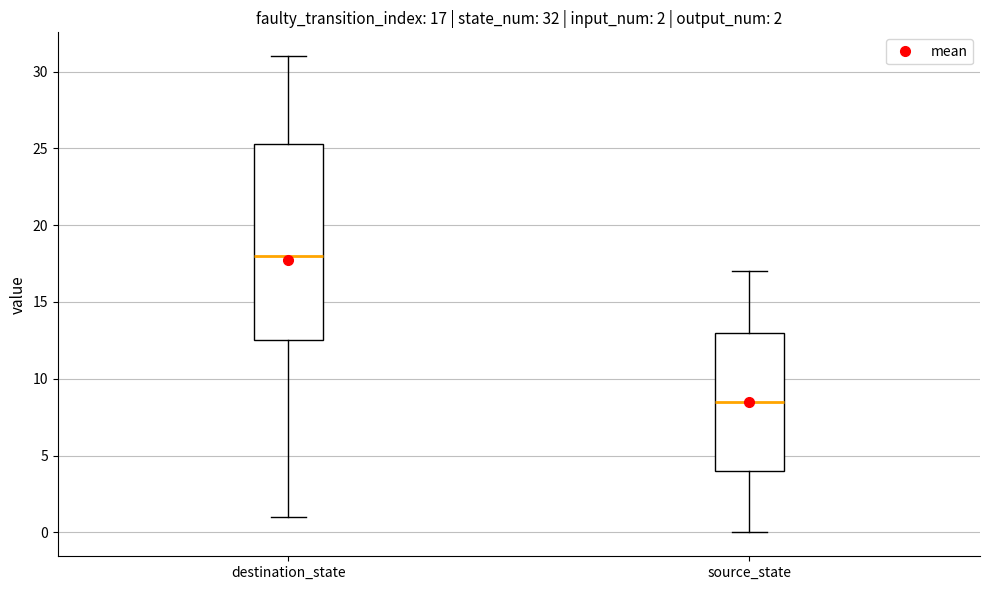

Which box has the highest median line?

destination_state